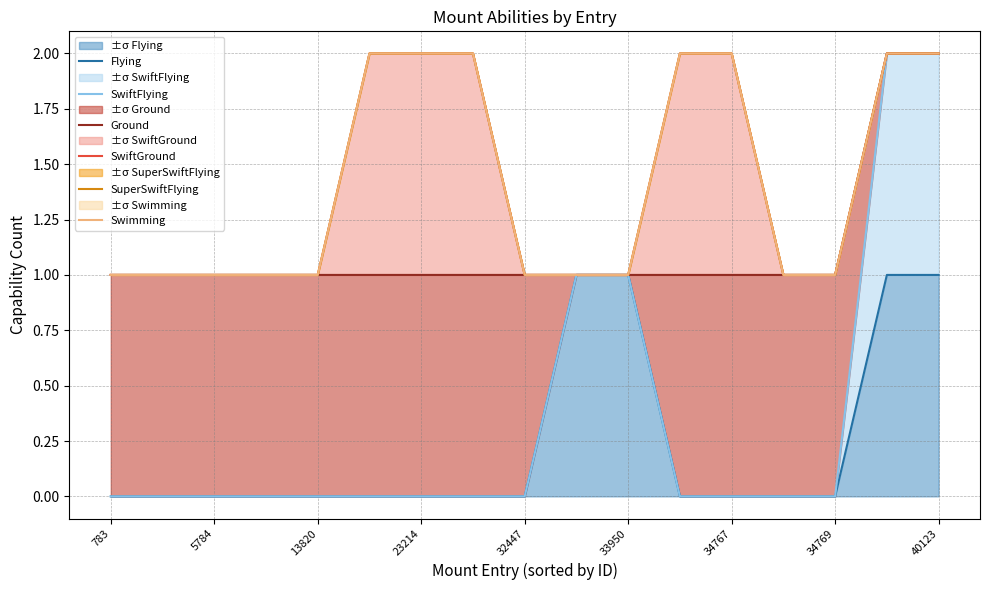

The SuperSwiftFlying series shows 2 at 9. True or false?

False